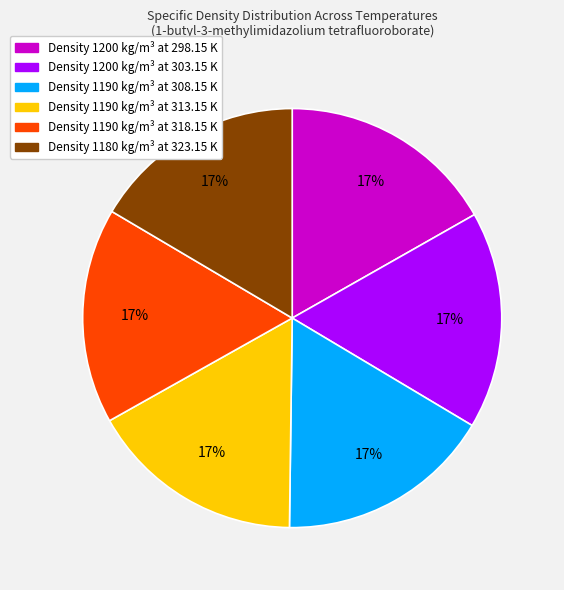

To the nearest percent, what is the average slice percentage?

17%